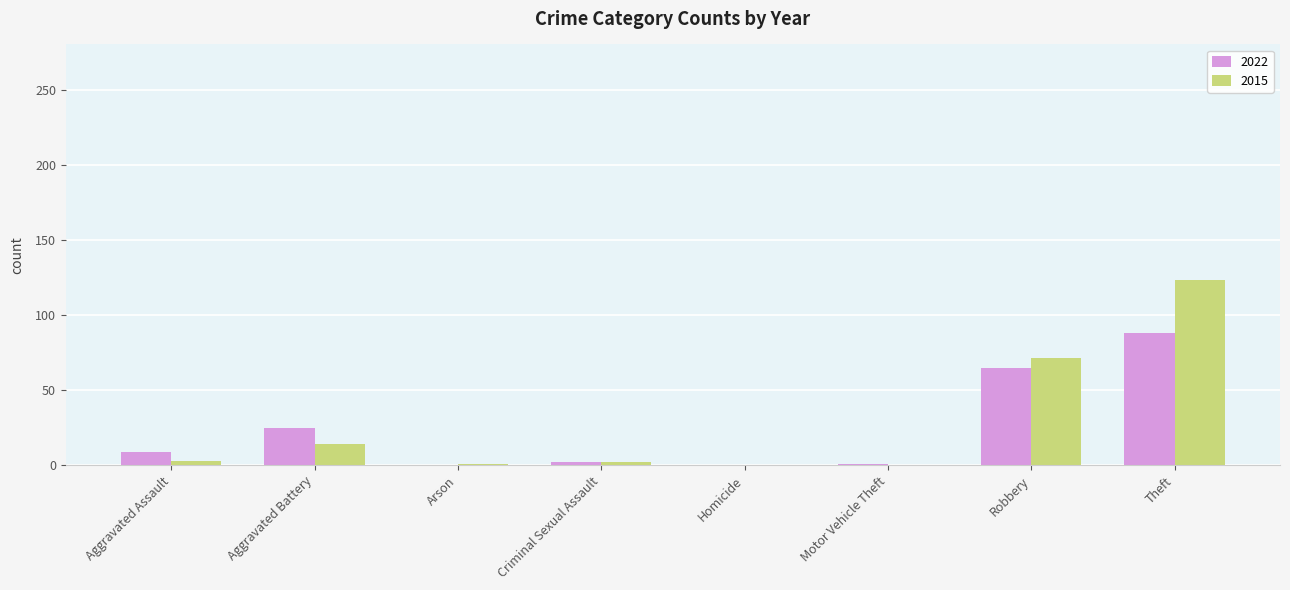

Which series changed the most between Homicide and Theft?

2015